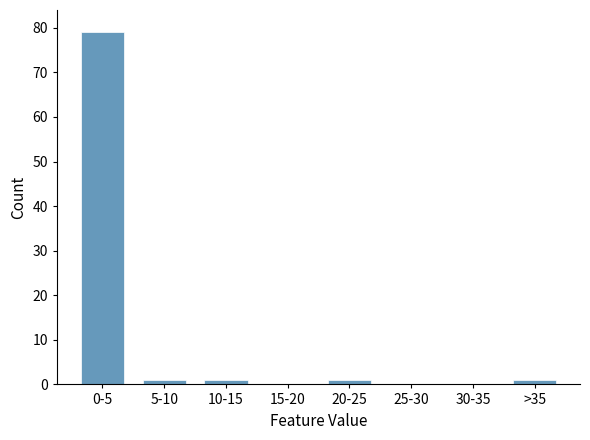

Reading left to right, what are all the values shown in this chart?

0-5=79	5-10=1	10-15=1	15-20=0	20-25=1	25-30=0	30-35=0	>35=1